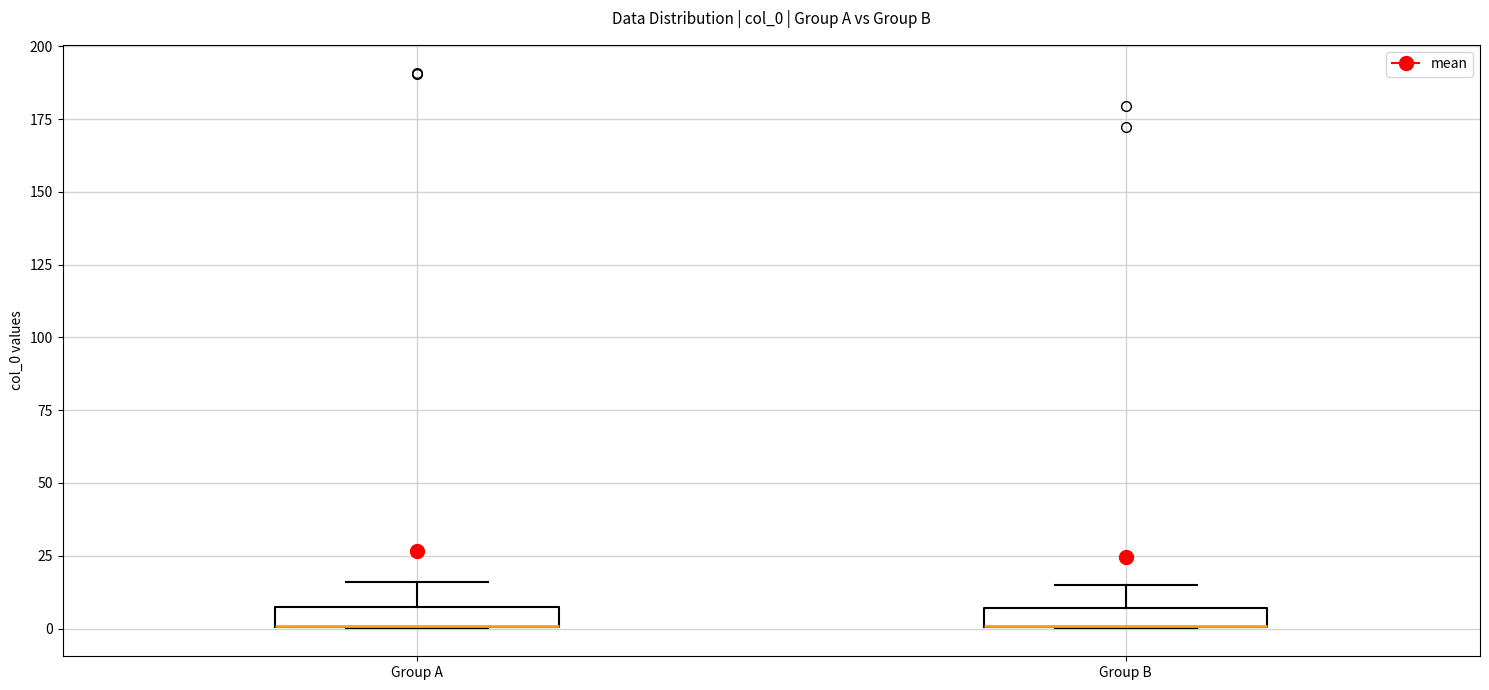

Where does the upper whisker of the box for Group B end on the y-axis? The values are not printed on the chart, so give them approximately, as read against the axis.

15